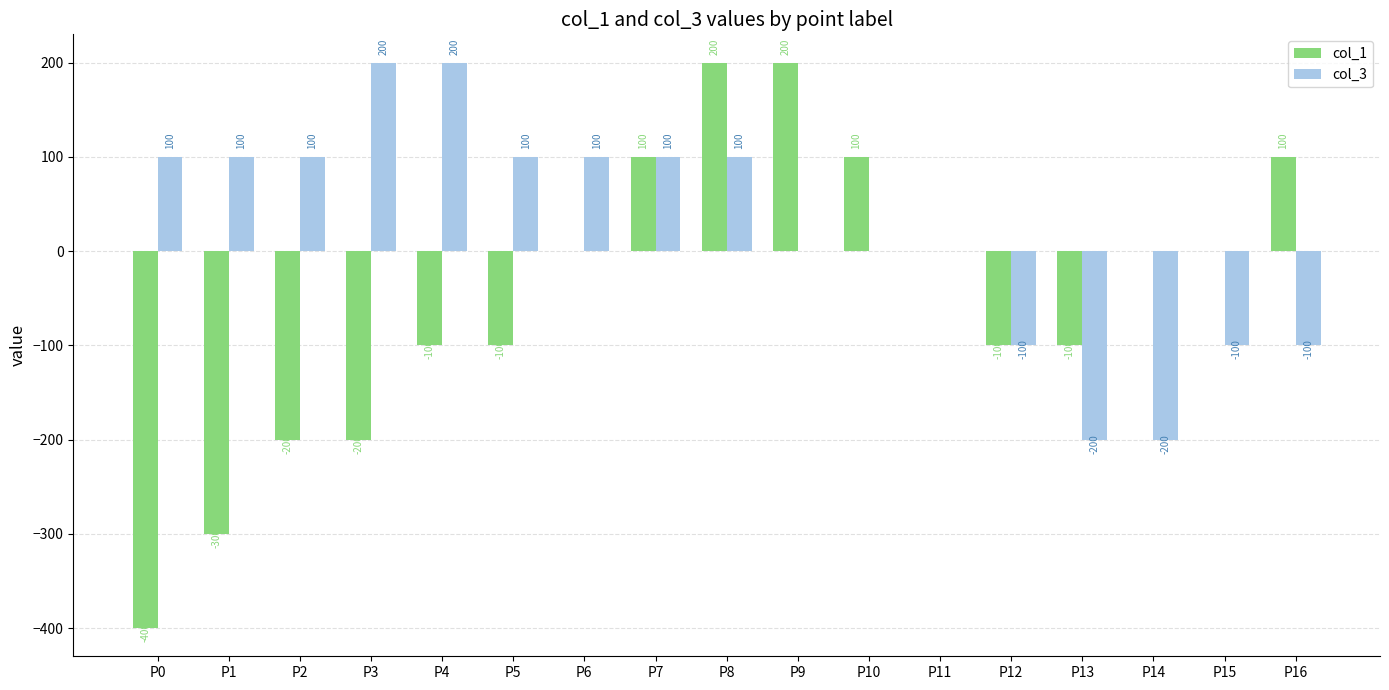

What is the greatest value displayed?

200